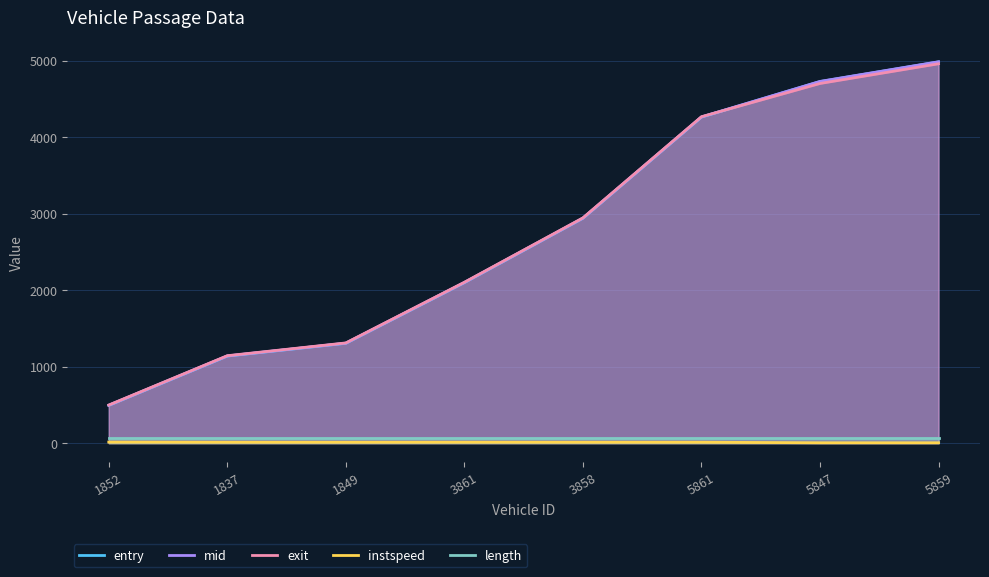

Reading left to right, what are all the values shown in this chart?

entry: 1852=493.7	1837=1138.1	1849=1305.1	3861=2097.9	3858=2939.1	5861=4261.3	5847=4725.9	5859=4982.7
mid: 1852=495.6	1837=1140.2	1849=1307.2	3861=2100.0	3858=2941.3	5861=4263.5	5847=4728.0	5859=4985.2
exit: 1852=498.2	1837=1143.1	1849=1310.2	3861=2103.0	3858=2944.4	5861=4266.6	5847=4701.1	5859=4958.7
instspeed: 1852=14.1	1837=12.2	1849=12.0	3861=12.6	3858=12.3	5861=12.3	5847=5.0	5859=5.0
length: 1852=69.1	1837=69.1	1849=69.1	3861=69.1	3858=69.1	5861=69.1	5847=69.1	5859=69.1